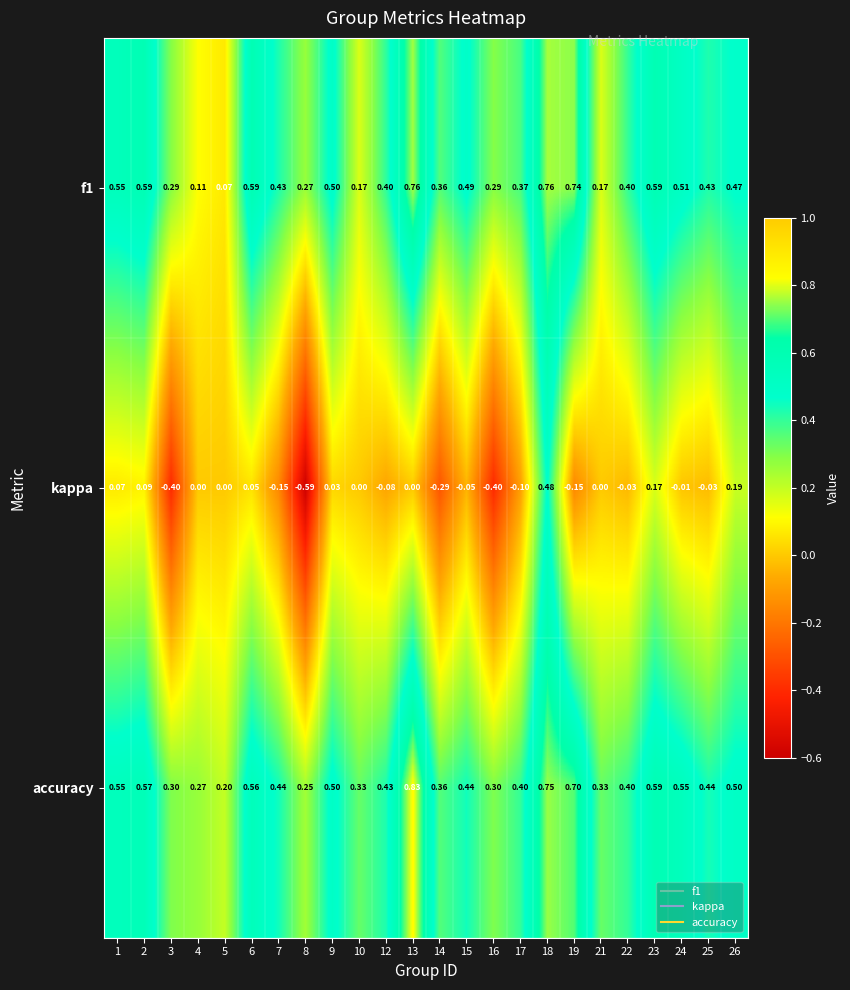

Which series changed the most between 6 and 15?

accuracy